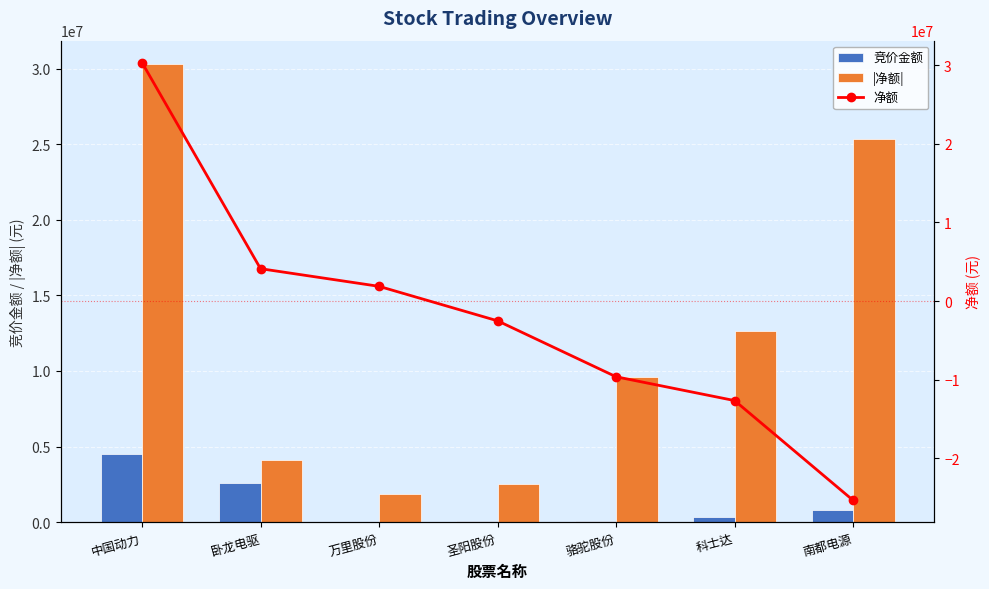

At how many categories does at least one series exceed 6902977?

4